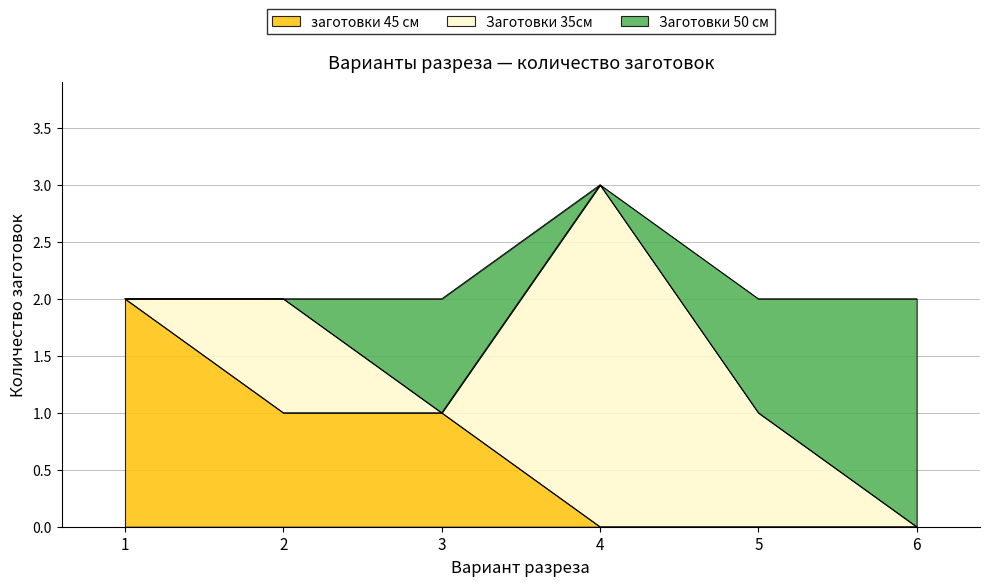

Rank the series at 2 from lowest to highest value.

Заготовки 50 см, заготовки 45 см, Заготовки 35см